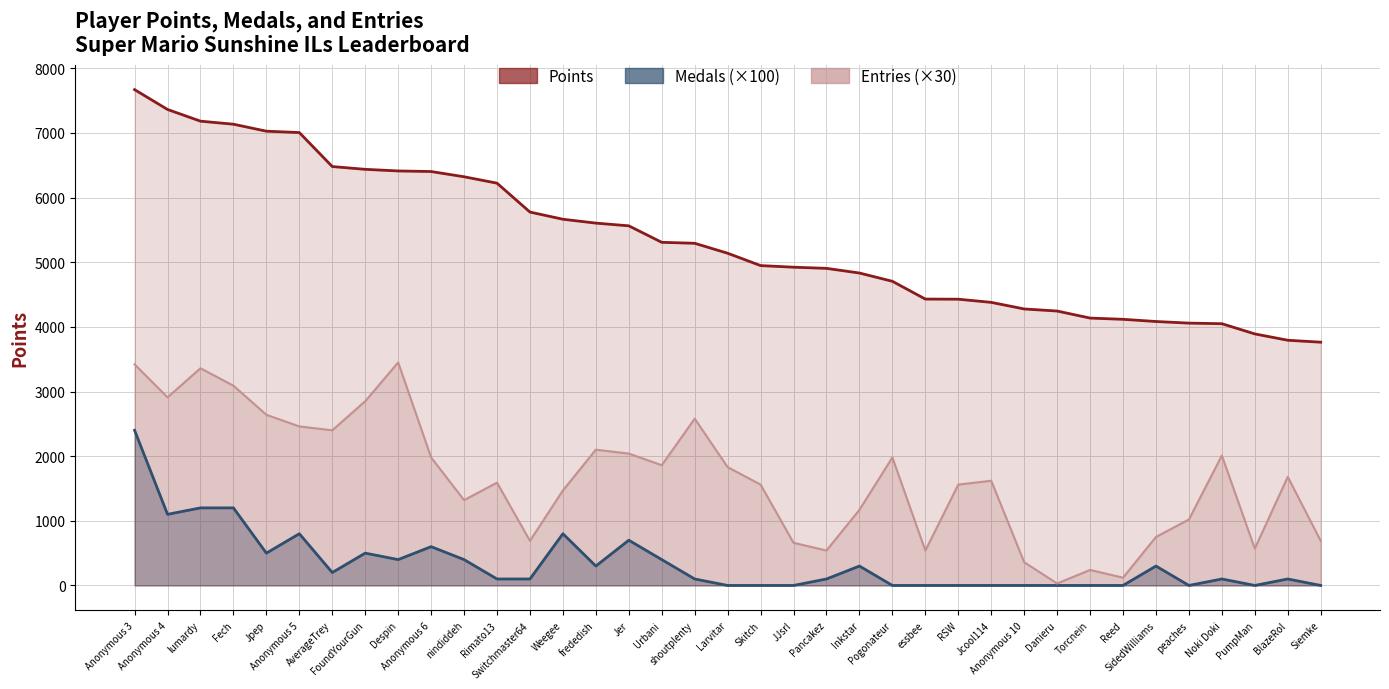

Reading left to right, extract all data points from this chart.

Points: Anonymous 3=7670	Anonymous 4=7363	lumardy=7182	Fech=7135	Jpep=7027	Anonymous 5=7006	AverageTrey=6480	FoundYourGun=6437	Despin=6412	Anonymous 6=6403	nindiddeh=6322	Rimato13=6223	Switchmaster64=5776	Weegee=5665	frededish=5605	Jer=5563	Urbani=5308	shoutplenty=5293	Larvitar=5139	Skitch=4948	JJsrl=4923	Pancakez=4905	Inkstar=4833	Pogonateur=4705	essbee=4430	RSW=4428	Jcool114=4379	Anonymous 10=4277	Danieru=4245	Torcnein=4136	Reed=4117	SidedWilliams=4083	peaches=4058	Noki Doki=4049	PumpMan=3891	BlazeRol=3793	Siemke=3763
Medals: Anonymous 3=2400	Anonymous 4=1100	lumardy=1200	Fech=1200	Jpep=500	Anonymous 5=800	AverageTrey=200	FoundYourGun=500	Despin=400	Anonymous 6=600	nindiddeh=400	Rimato13=100	Switchmaster64=100	Weegee=800	frededish=300	Jer=700	Urbani=400	shoutplenty=100	Larvitar=0	Skitch=0	JJsrl=0	Pancakez=100	Inkstar=300	Pogonateur=0	essbee=0	RSW=0	Jcool114=0	Anonymous 10=0	Danieru=0	Torcnein=0	Reed=0	SidedWilliams=300	peaches=0	Noki Doki=100	PumpMan=0	BlazeRol=100	Siemke=0
Entries: Anonymous 3=3420	Anonymous 4=2910	lumardy=3360	Fech=3090	Jpep=2640	Anonymous 5=2460	AverageTrey=2400	FoundYourGun=2850	Despin=3450	Anonymous 6=1980	nindiddeh=1320	Rimato13=1590	Switchmaster64=690	Weegee=1470	frededish=2100	Jer=2040	Urbani=1860	shoutplenty=2580	Larvitar=1830	Skitch=1560	JJsrl=660	Pancakez=540	Inkstar=1170	Pogonateur=1980	essbee=540	RSW=1560	Jcool114=1620	Anonymous 10=360	Danieru=30	Torcnein=240	Reed=120	SidedWilliams=750	peaches=1020	Noki Doki=2010	PumpMan=570	BlazeRol=1680	Siemke=690